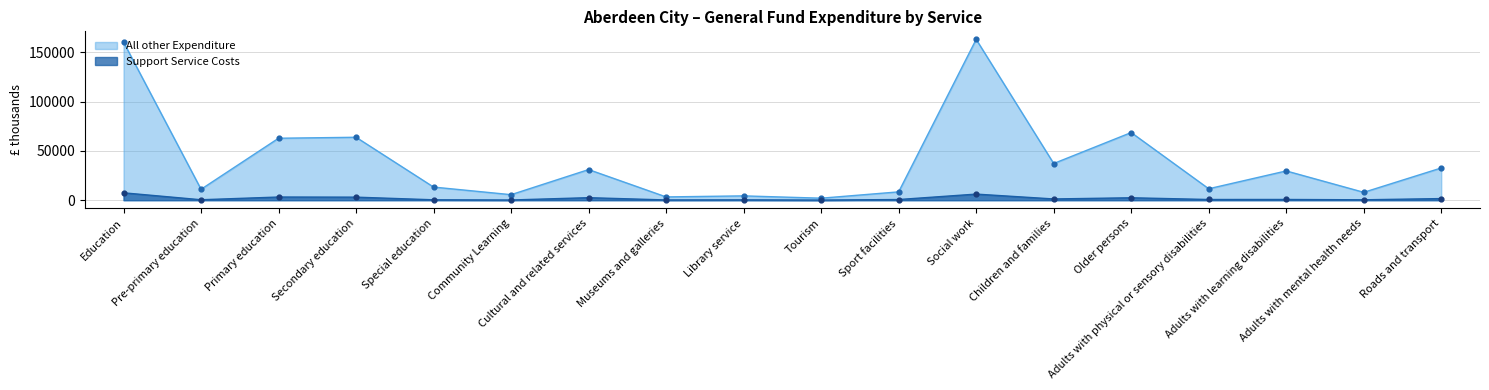

Which series has the largest total across all categories?

All other Expenditure